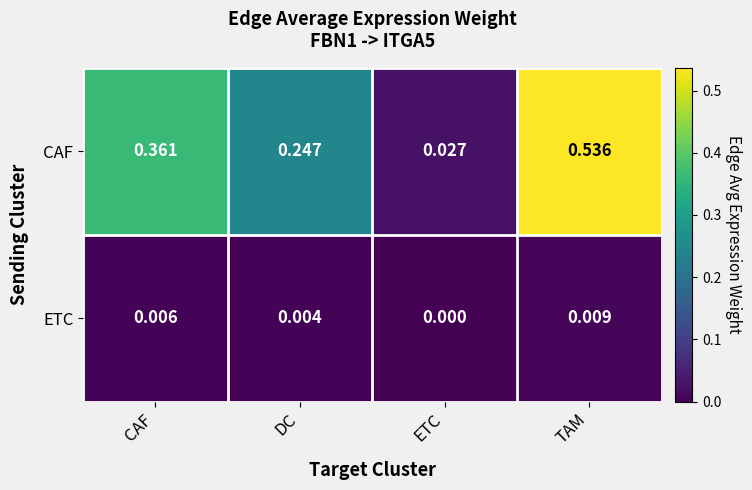

Where is ETC nearest to the value 0?

ETC